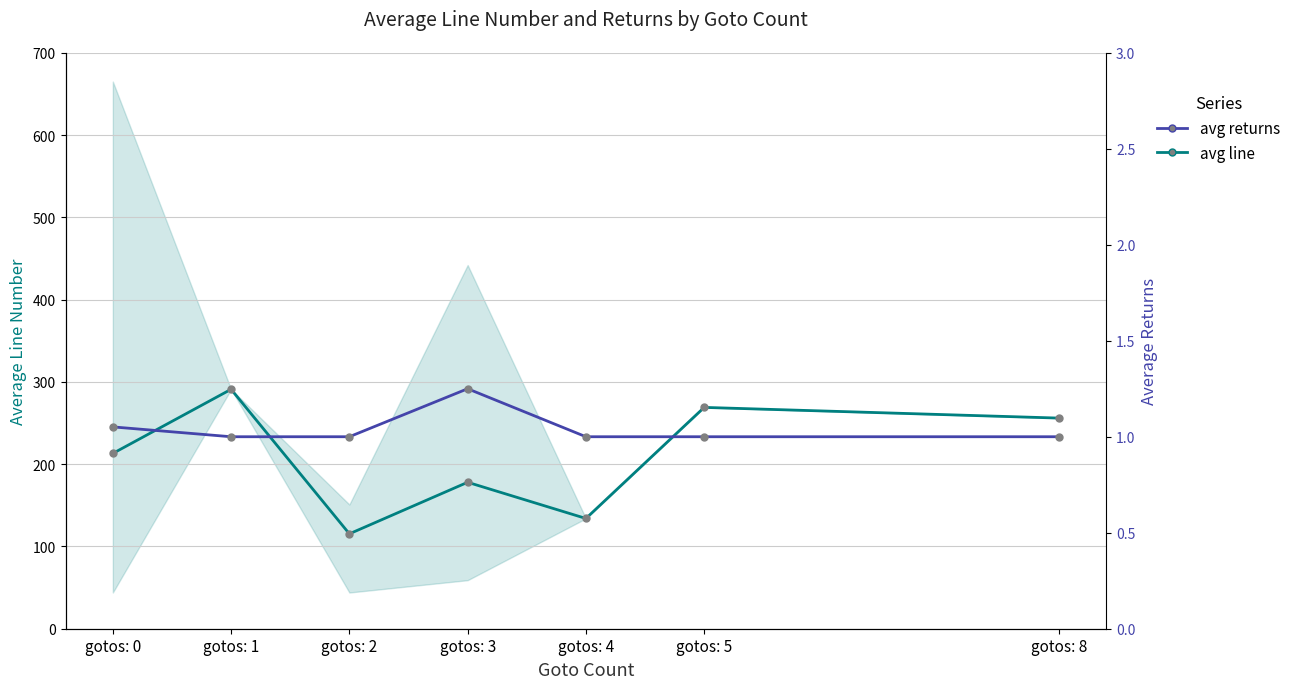

True or false: avg line and avg returns cross at least once.

False